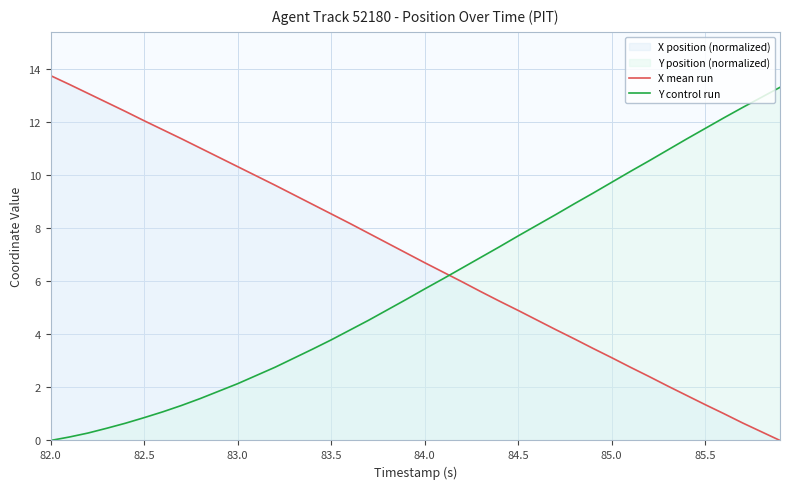

Read the X mean run value at 82.0.

13.8